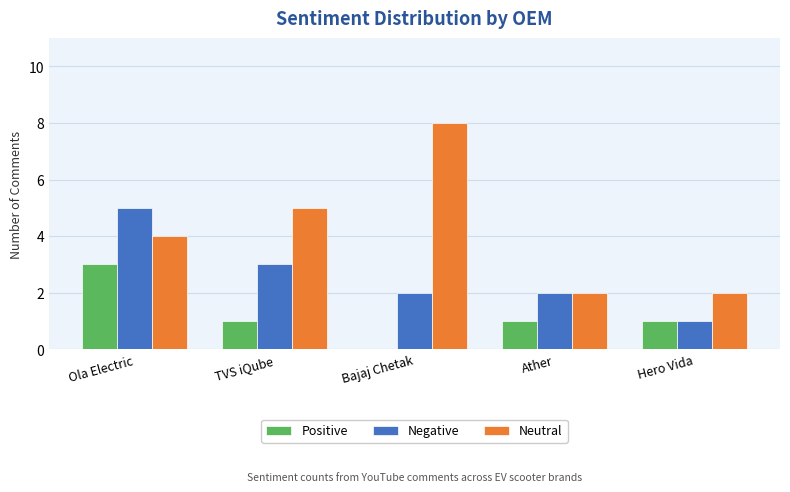

At which category is the sum across all series the highest?

Ola Electric